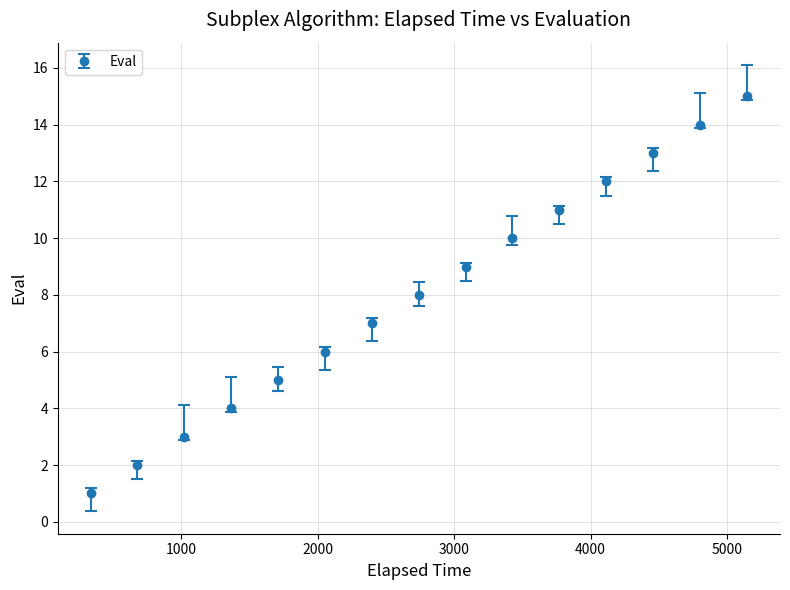

True or false: the data has more than 2 interior local peaks.

False